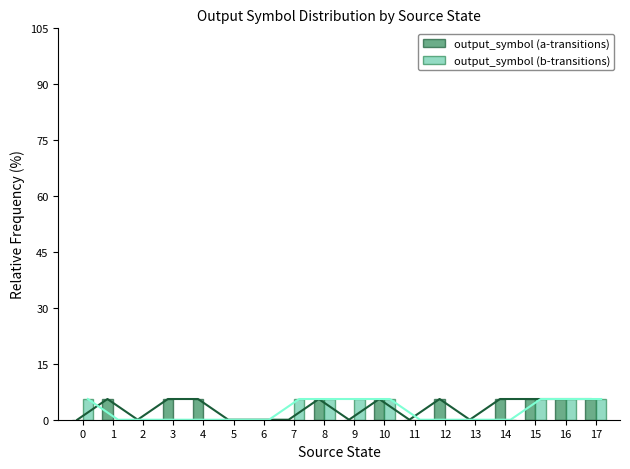

How many bars are there in total?

36